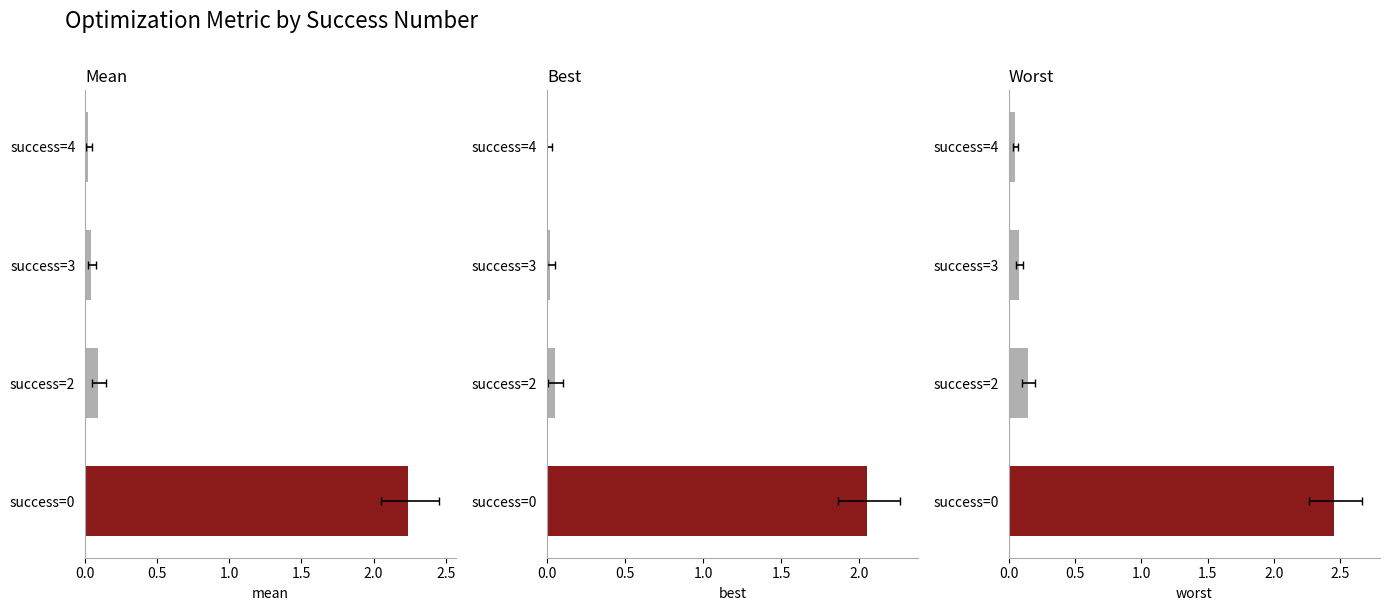

The best series shows 1.1 at 0.0. True or false?

False